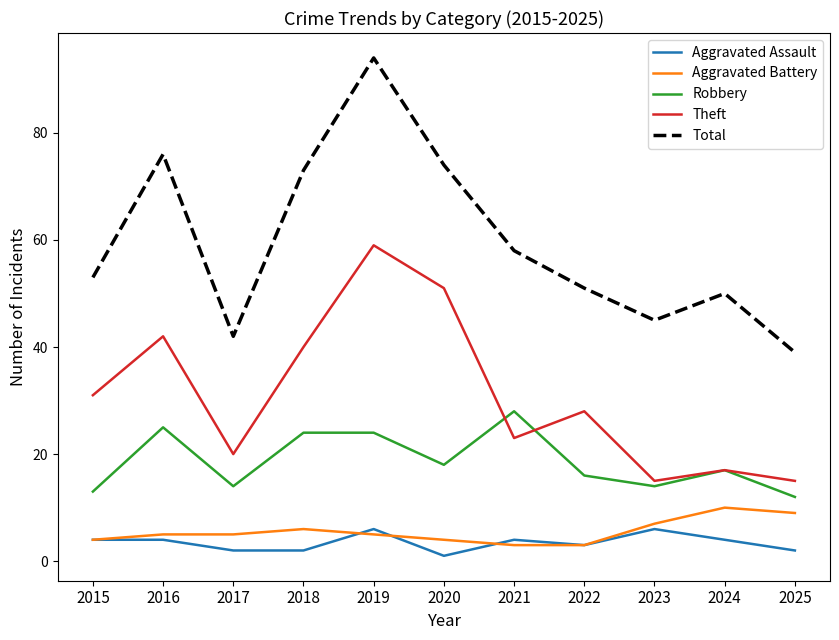

What is the difference between the maximum and minimum values in the Theft series?

44